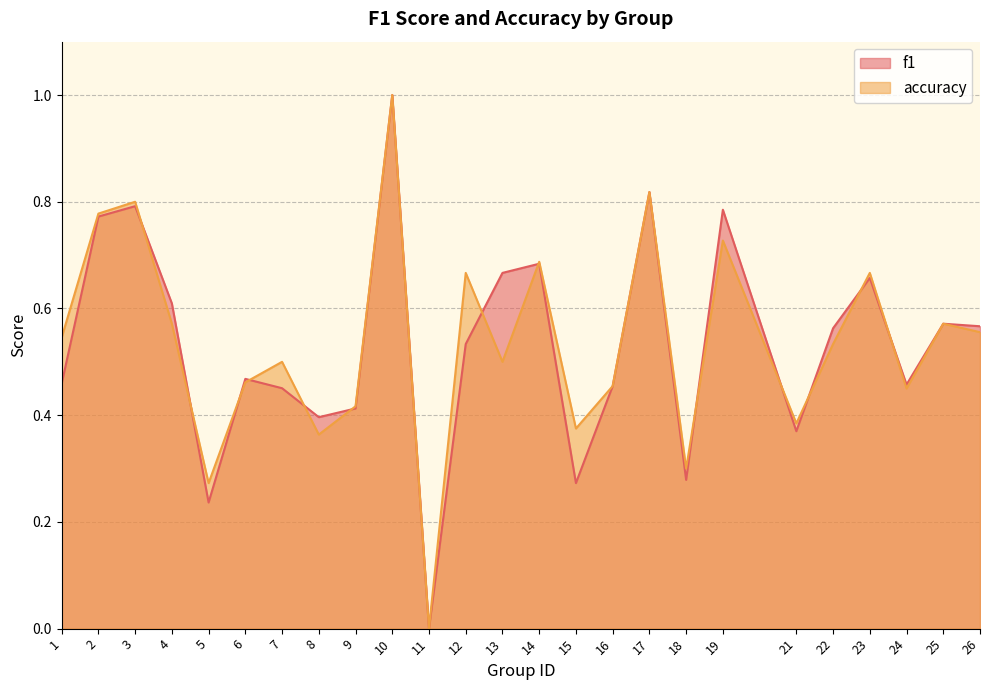

Which label corresponds to the largest value in the chart?

10